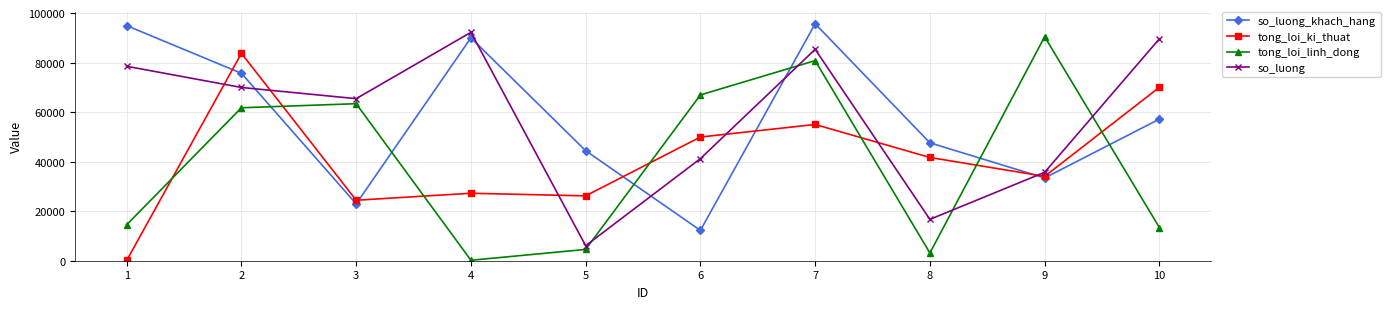

The value of so_luong at 5 is 9820. True or false?

False